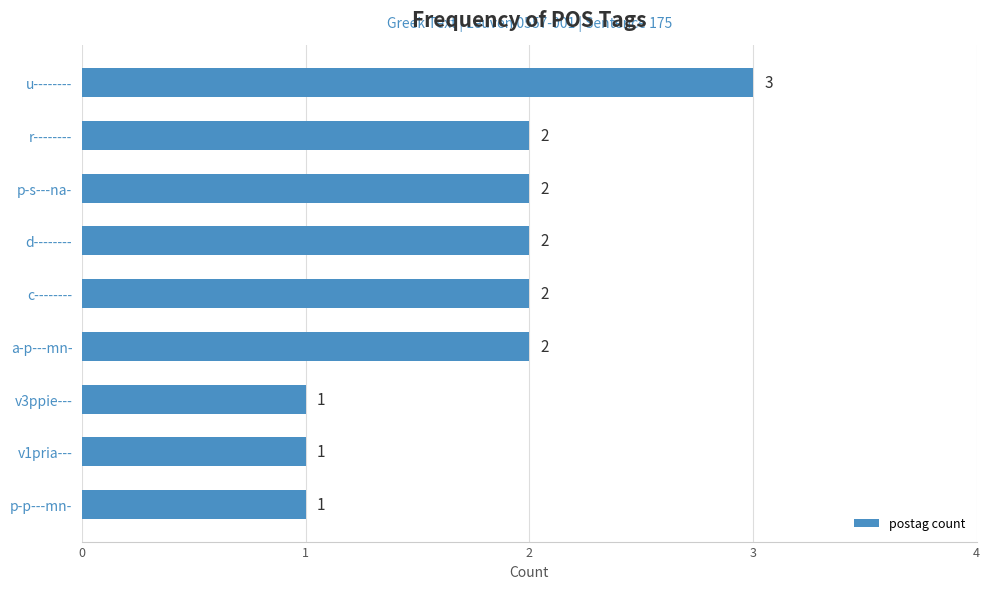

What is the difference between the second highest and second lowest values?

1